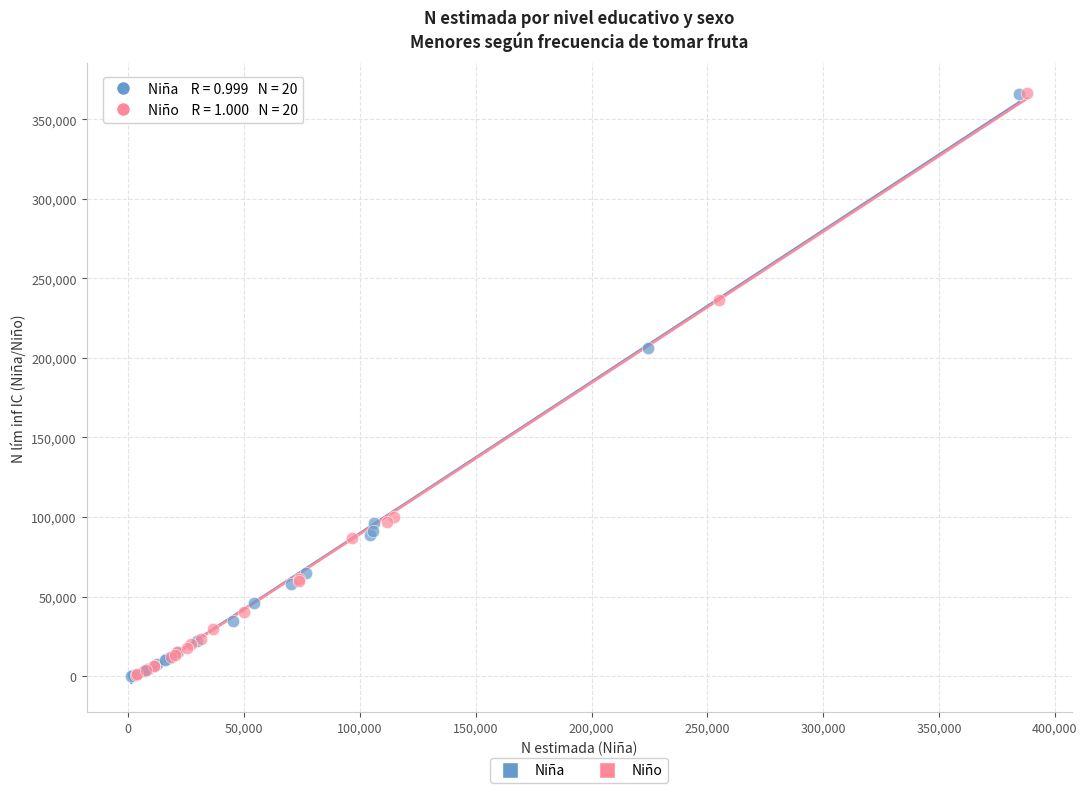

What are all the series names shown in the legend?

Niña, Niño